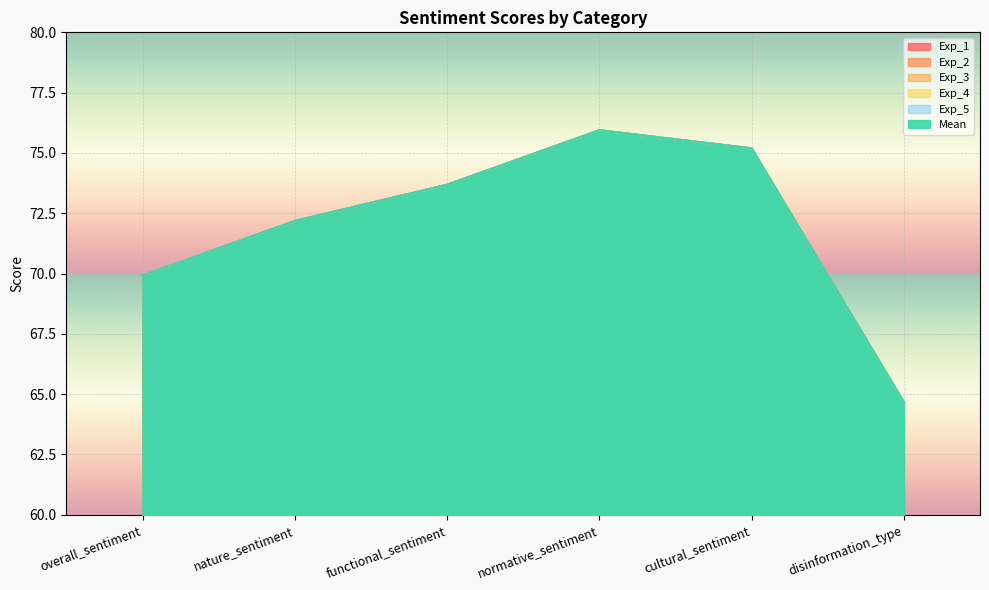

Rank the series by their maximum value, from lowest to highest.

Exp_1, Exp_2, Exp_3, Exp_4, Exp_5, Mean